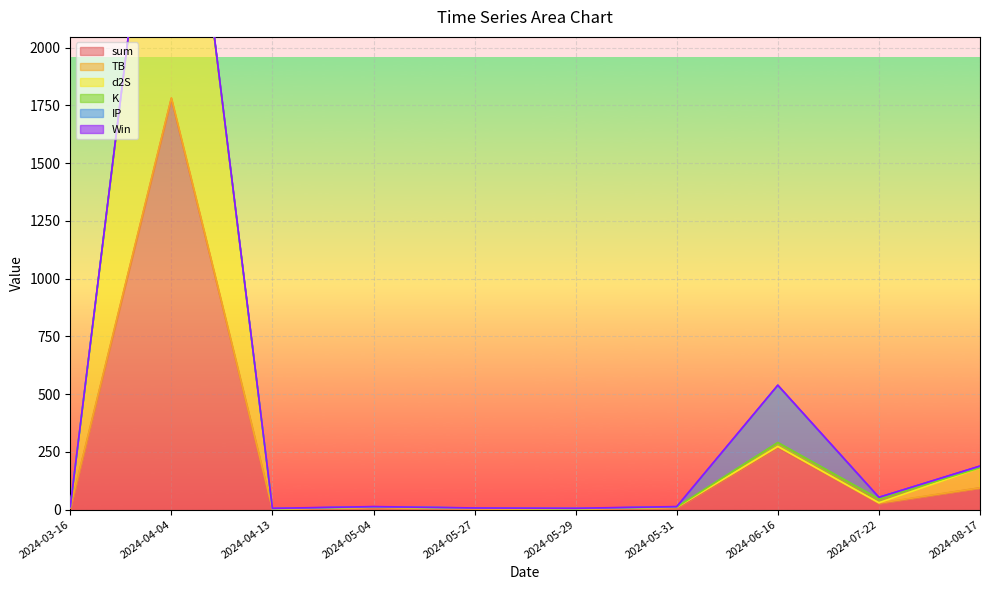

What is the average value of the sum series?

219.5